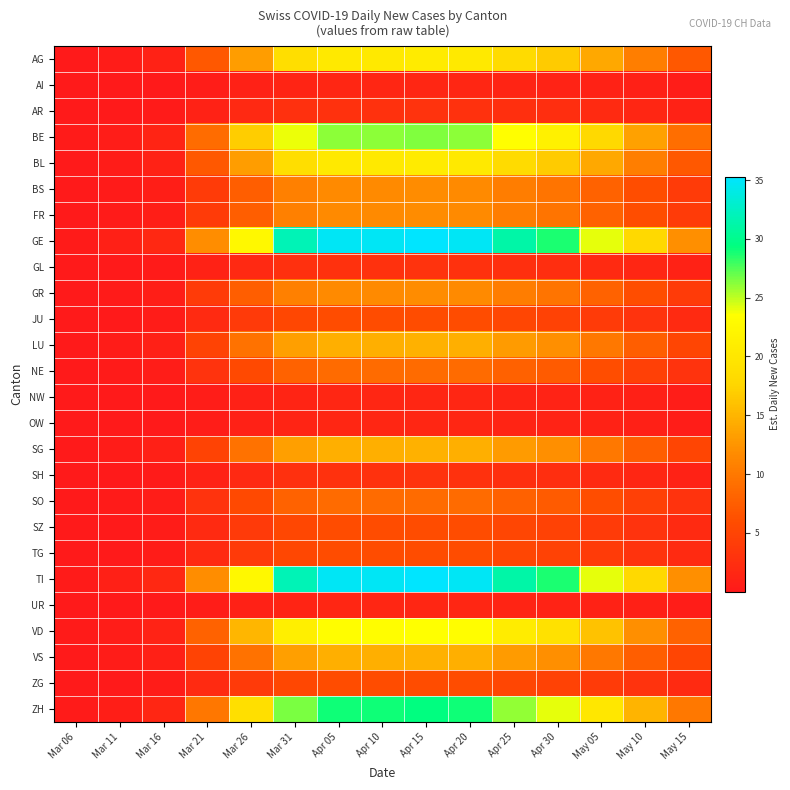

How many categories are shown in the chart?

15